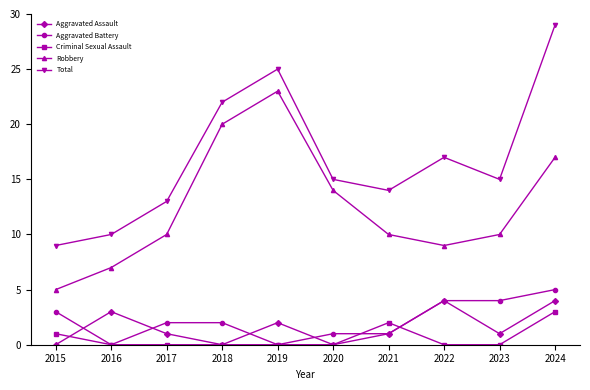

Reading left to right, transcribe all the data shown in this chart.

Aggravated Assault: 2015=0	2016=3	2017=1	2018=0	2019=2	2020=0	2021=1	2022=4	2023=1	2024=4
Aggravated Battery: 2015=3	2016=0	2017=2	2018=2	2019=0	2020=1	2021=1	2022=4	2023=4	2024=5
Criminal Sexual Assault: 2015=1	2016=0	2017=0	2018=0	2019=0	2020=0	2021=2	2022=0	2023=0	2024=3
Robbery: 2015=5	2016=7	2017=10	2018=20	2019=23	2020=14	2021=10	2022=9	2023=10	2024=17
Total: 2015=9	2016=10	2017=13	2018=22	2019=25	2020=15	2021=14	2022=17	2023=15	2024=29